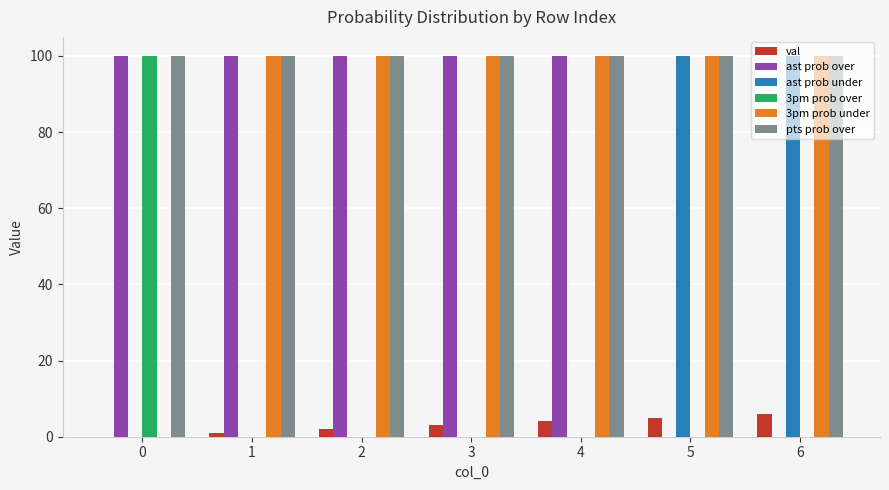

True or false: 3pm prob under has a value of 48 at 1.

False